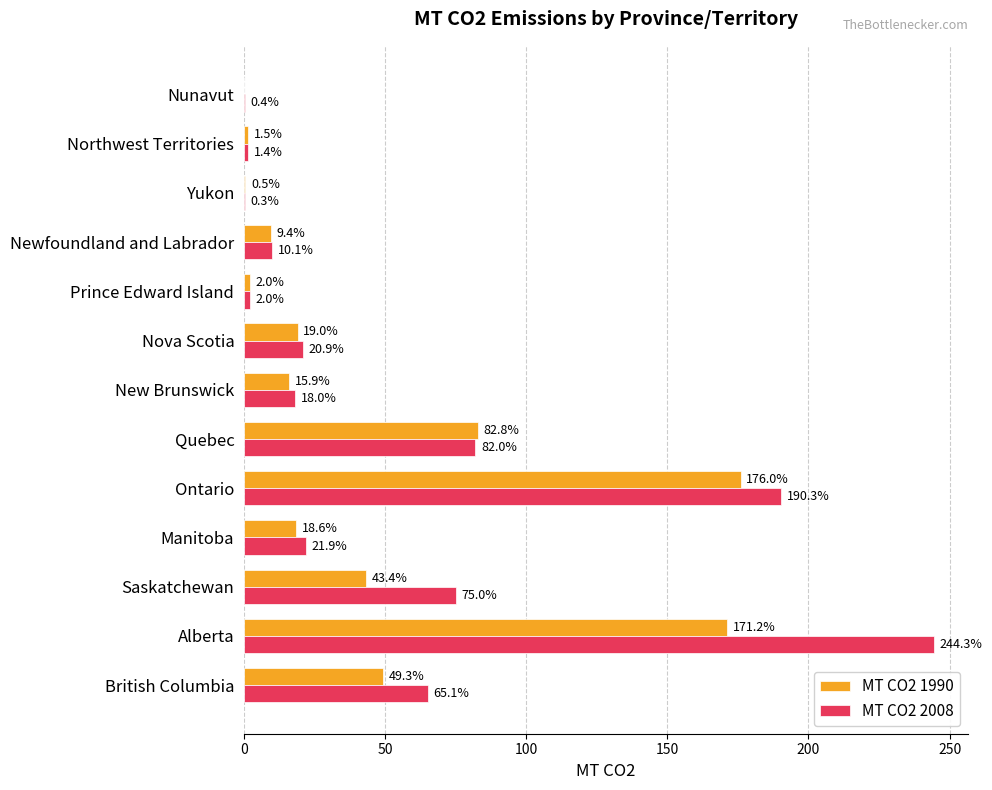

Where is MT CO2 1990 nearest to the value 88?

Quebec